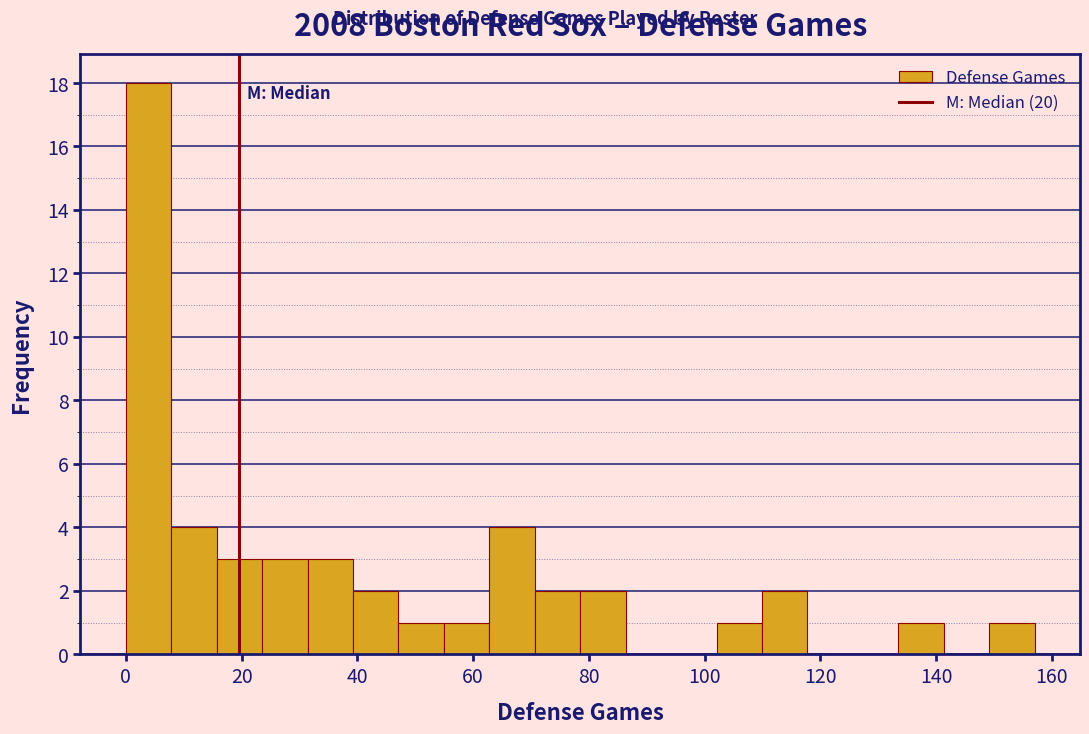

Around what value on the x-axis is the tallest bar? Give the approximate position of its centre, as read against the axis.

4